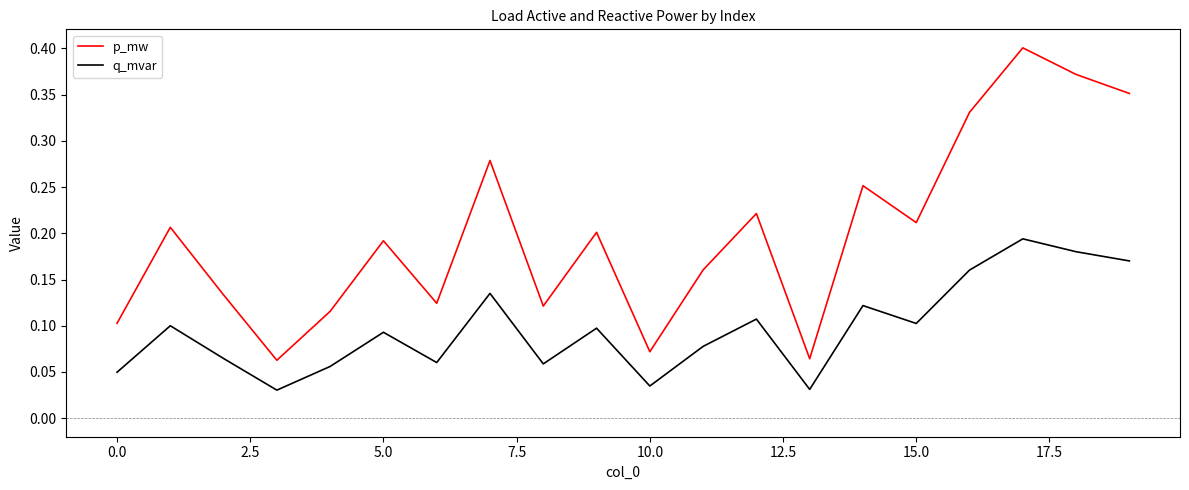

True or false: p_mw and q_mvar intersect in this chart.

False